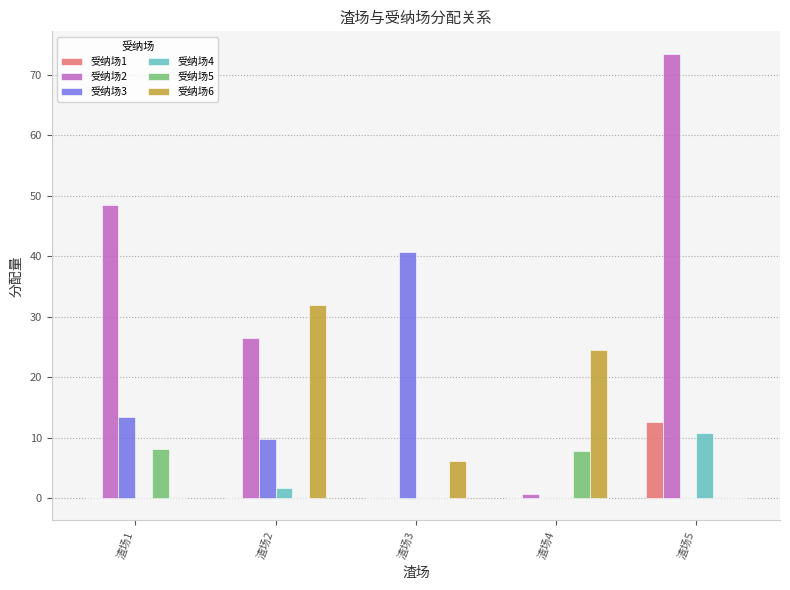

Where is 受纳场4 nearest to the value 5?

渣场2